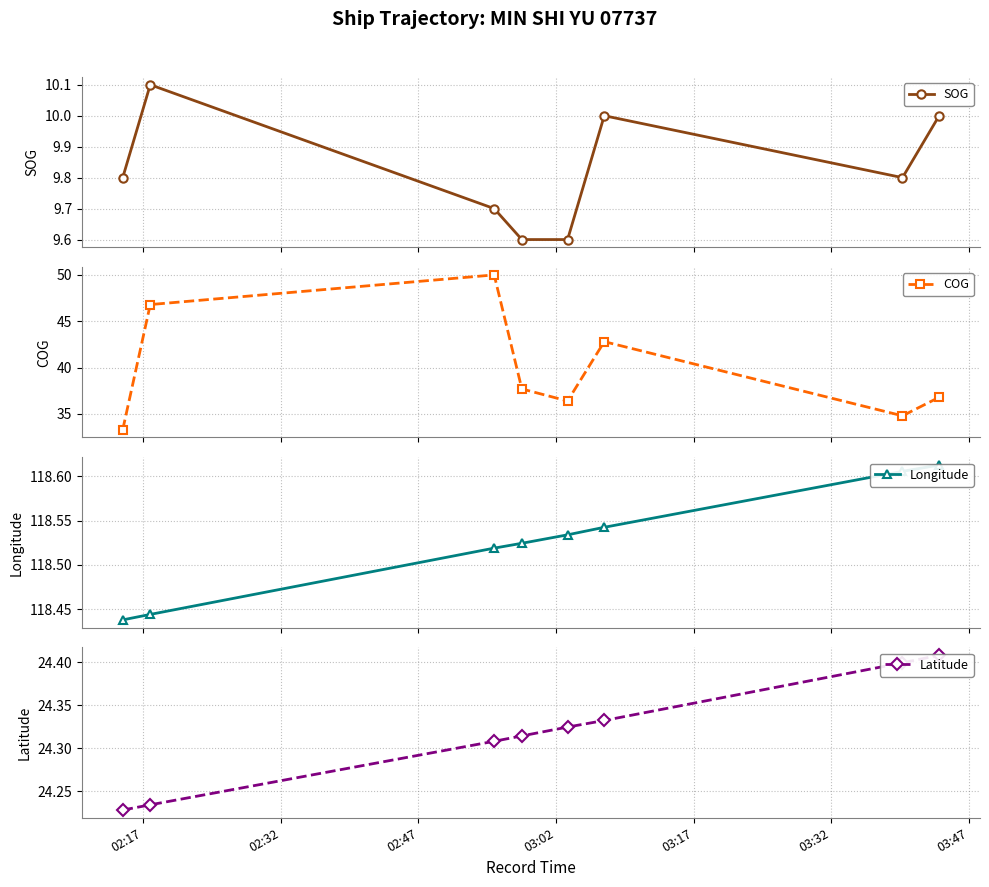

What is the value of the SOG point at the 8th from the left?

10.0